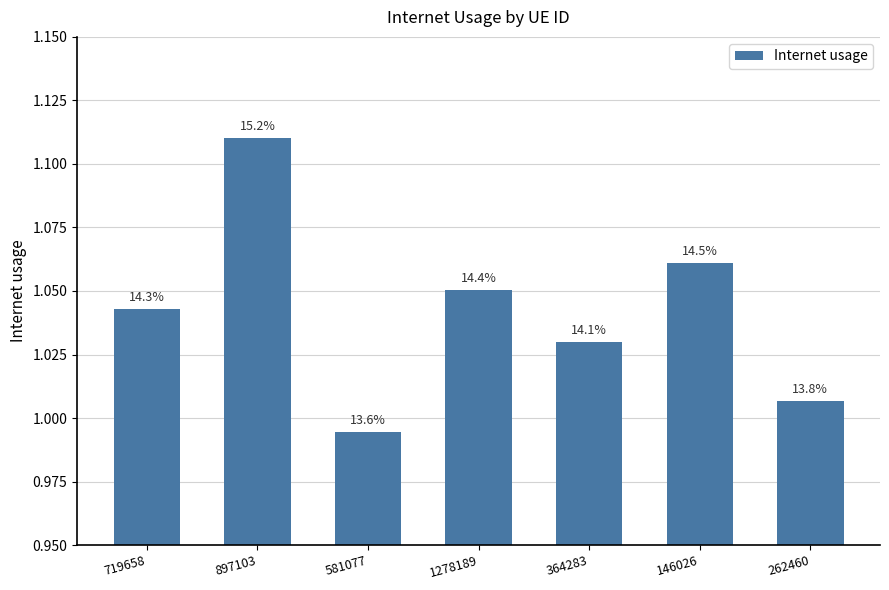

Where is the data nearest to the value 1?

581077